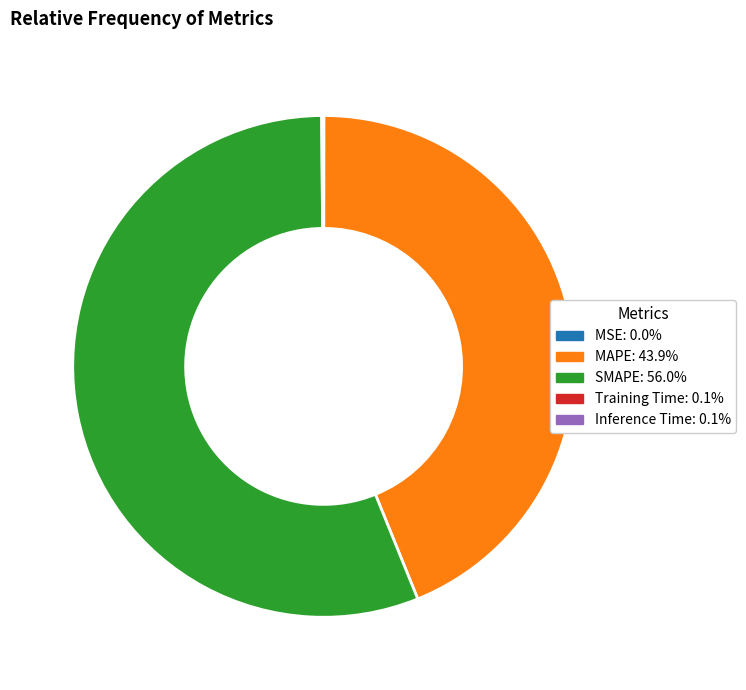

The MAPE slice represents 44% of the pie. True or false?

True